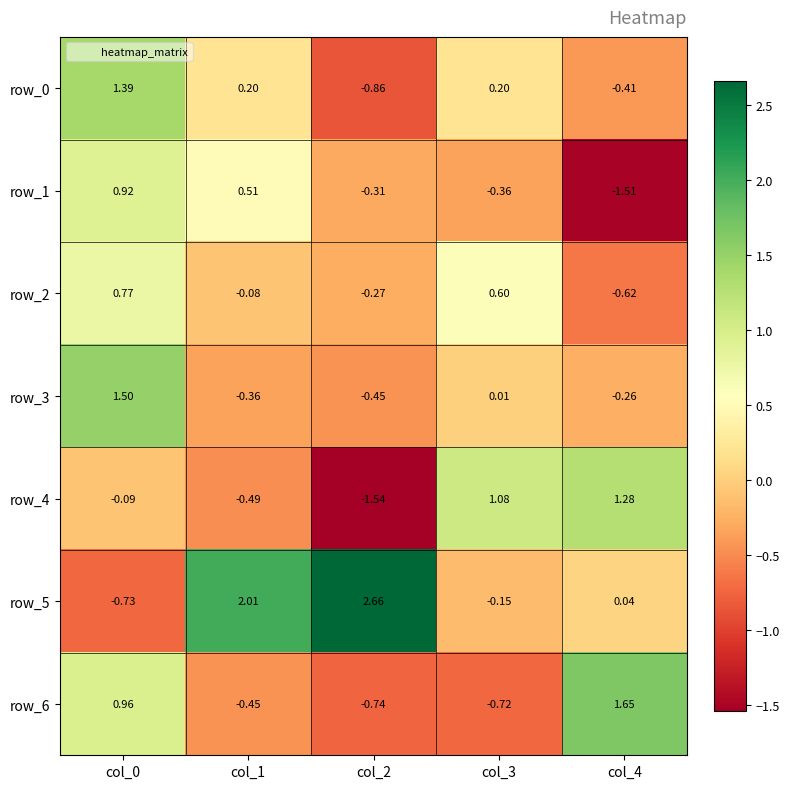

Is the value of row_6 at col_0 greater than the value of row_0 at col_0?

No